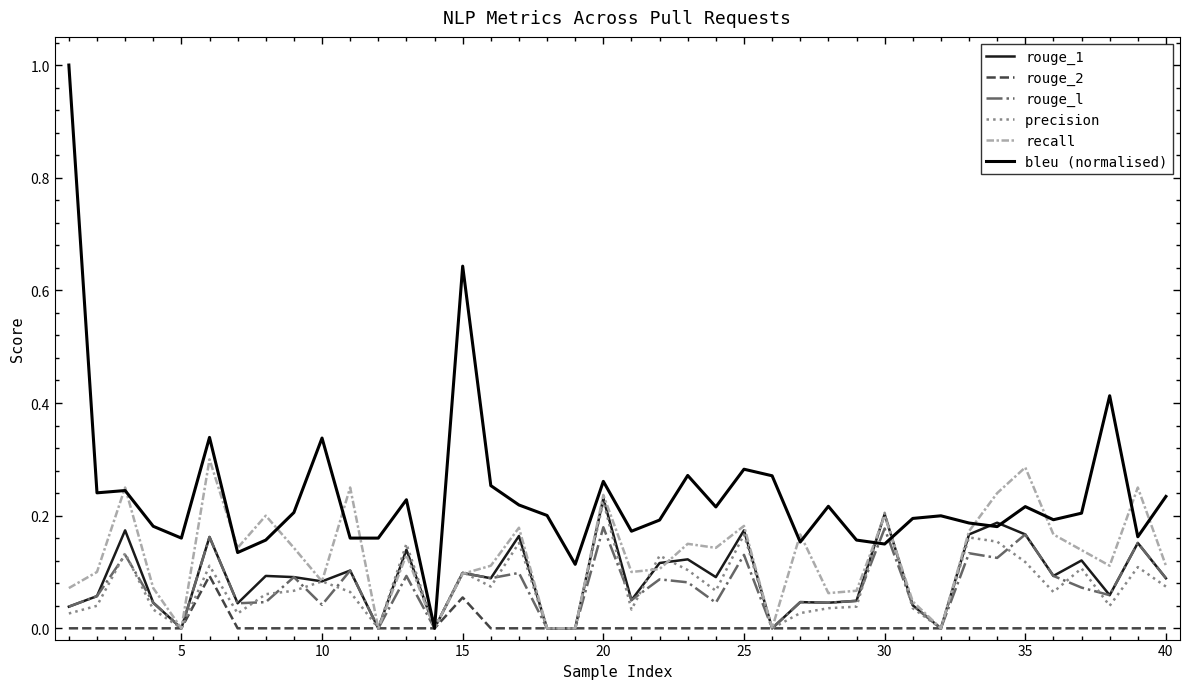

Which series has the largest range (max minus min)?

bleu (normalised)